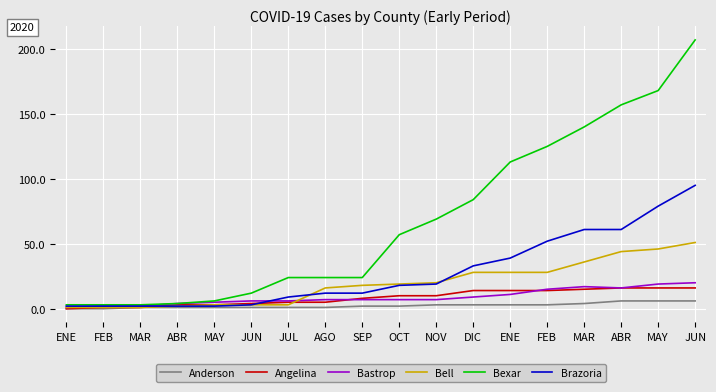

What is the difference between the second highest and second lowest values in the Anderson series?

6